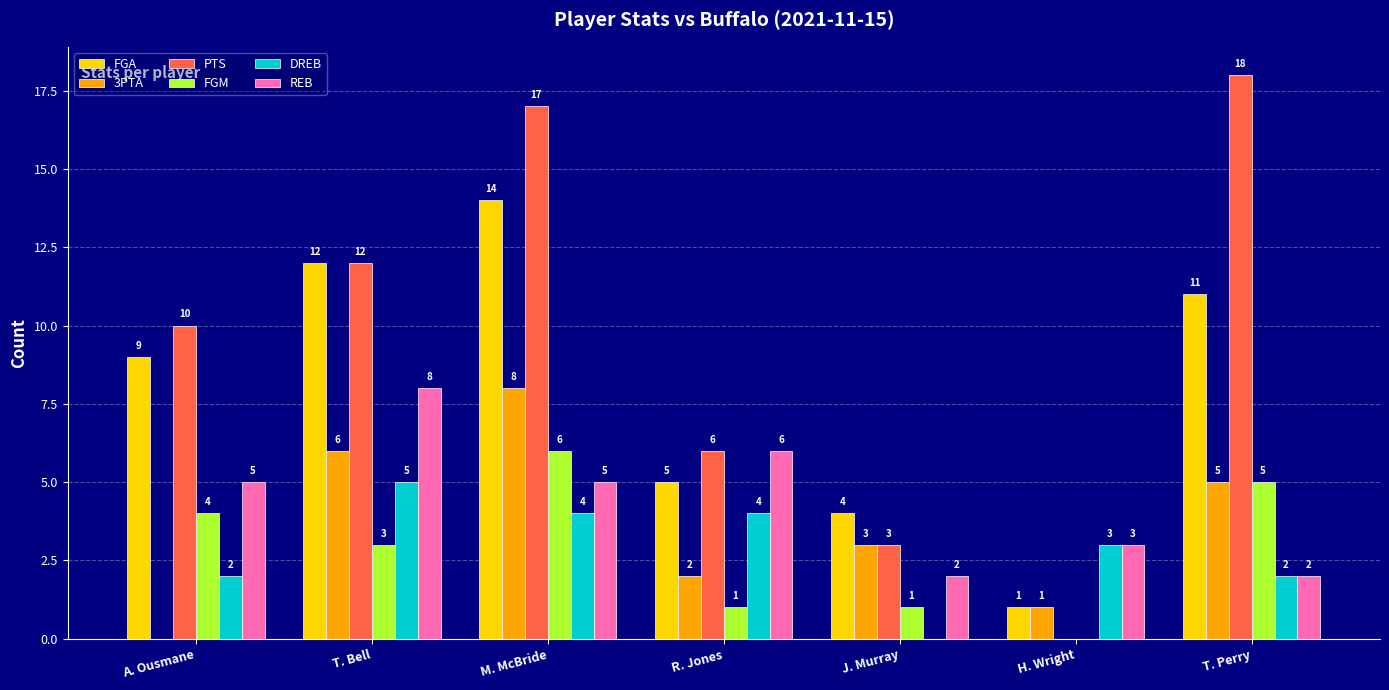

True or false: FGM has a value of 5 at T. Perry.

True